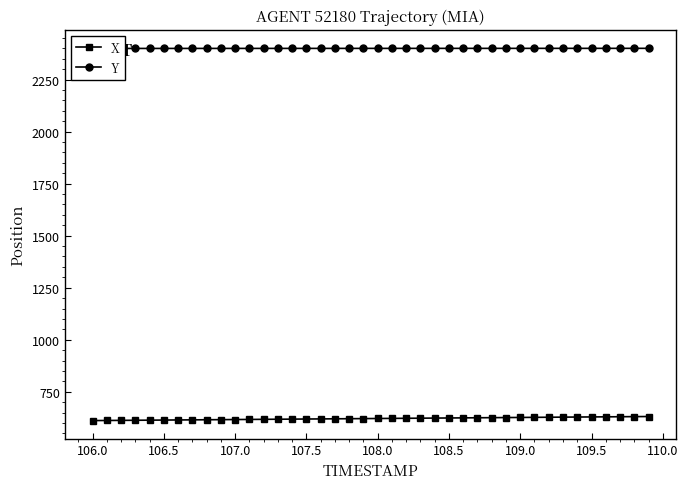

The value of X at 108.0 is 1070.1. True or false?

False